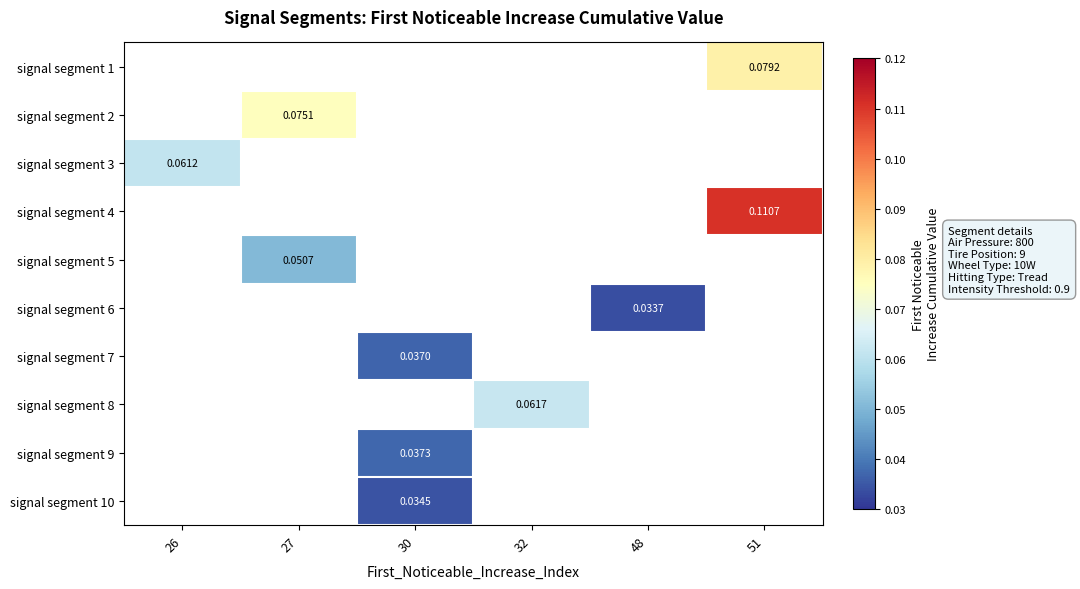

Which category has the lowest value across all series?

48